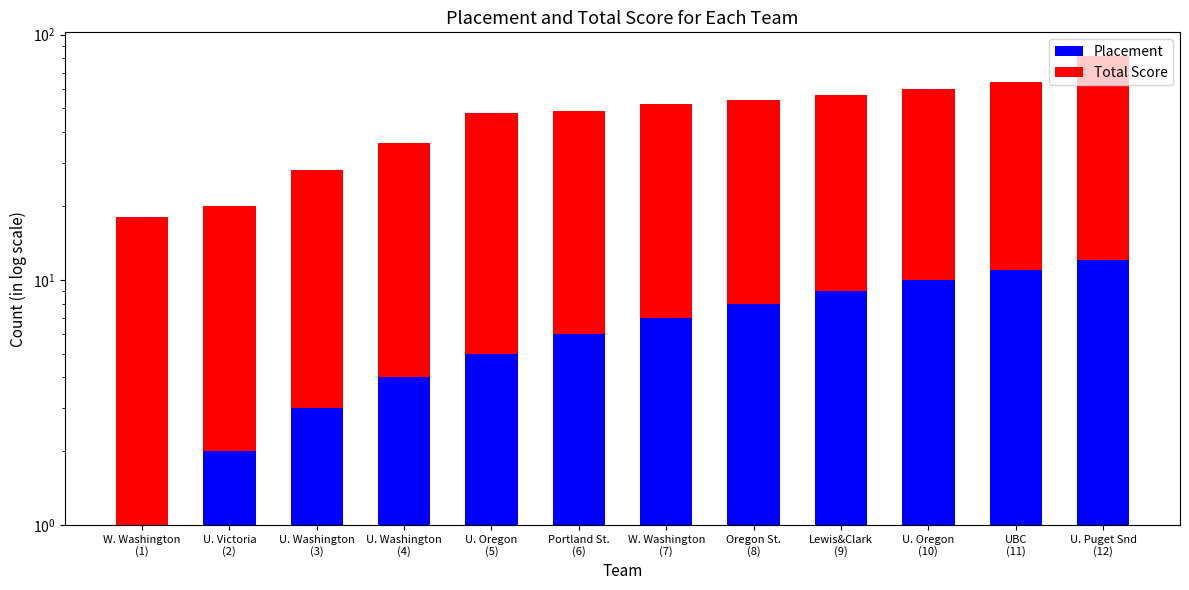

How many groups of bars are there?

12